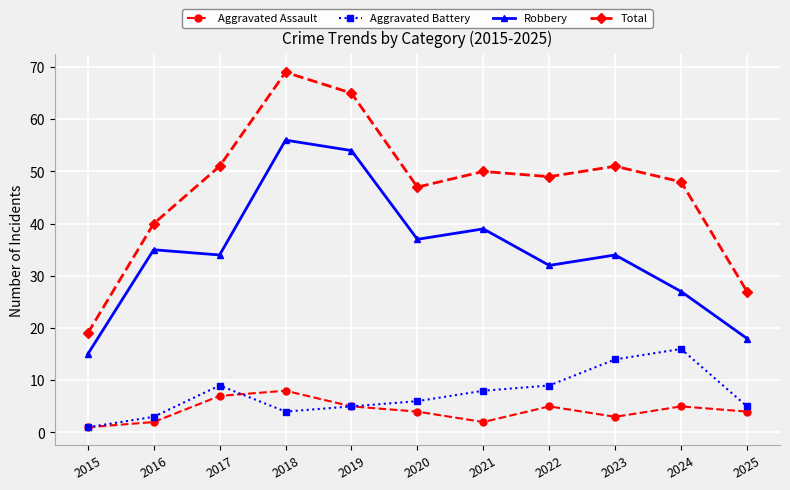

At 2021, list the series in order from largest to smallest.

Total, Robbery, Aggravated Battery, Aggravated Assault